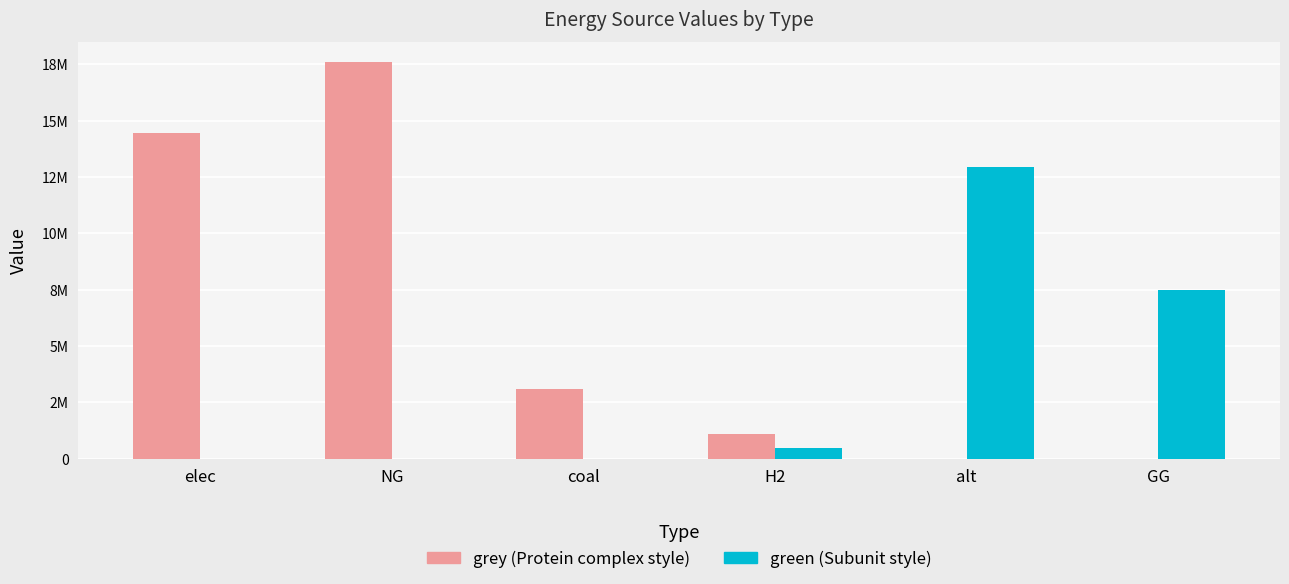

What is the label of the 5th bar from the left?

alt